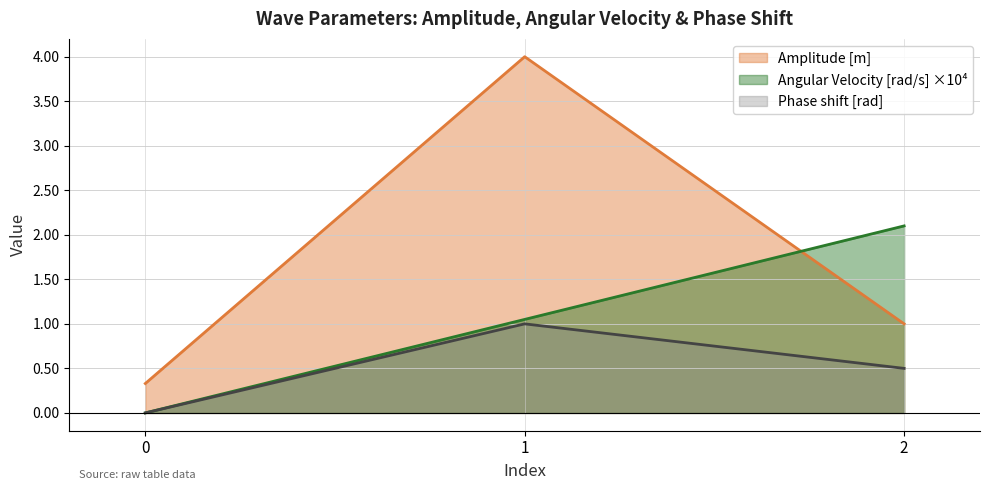

What is the spread (max minus min) of values at 2?

1.6